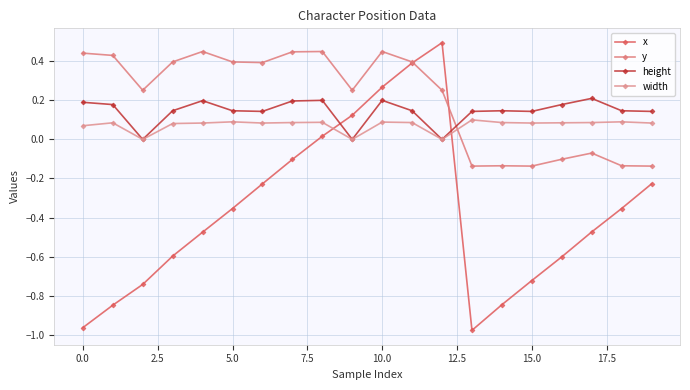

Does the chart have visible grid lines?

Yes